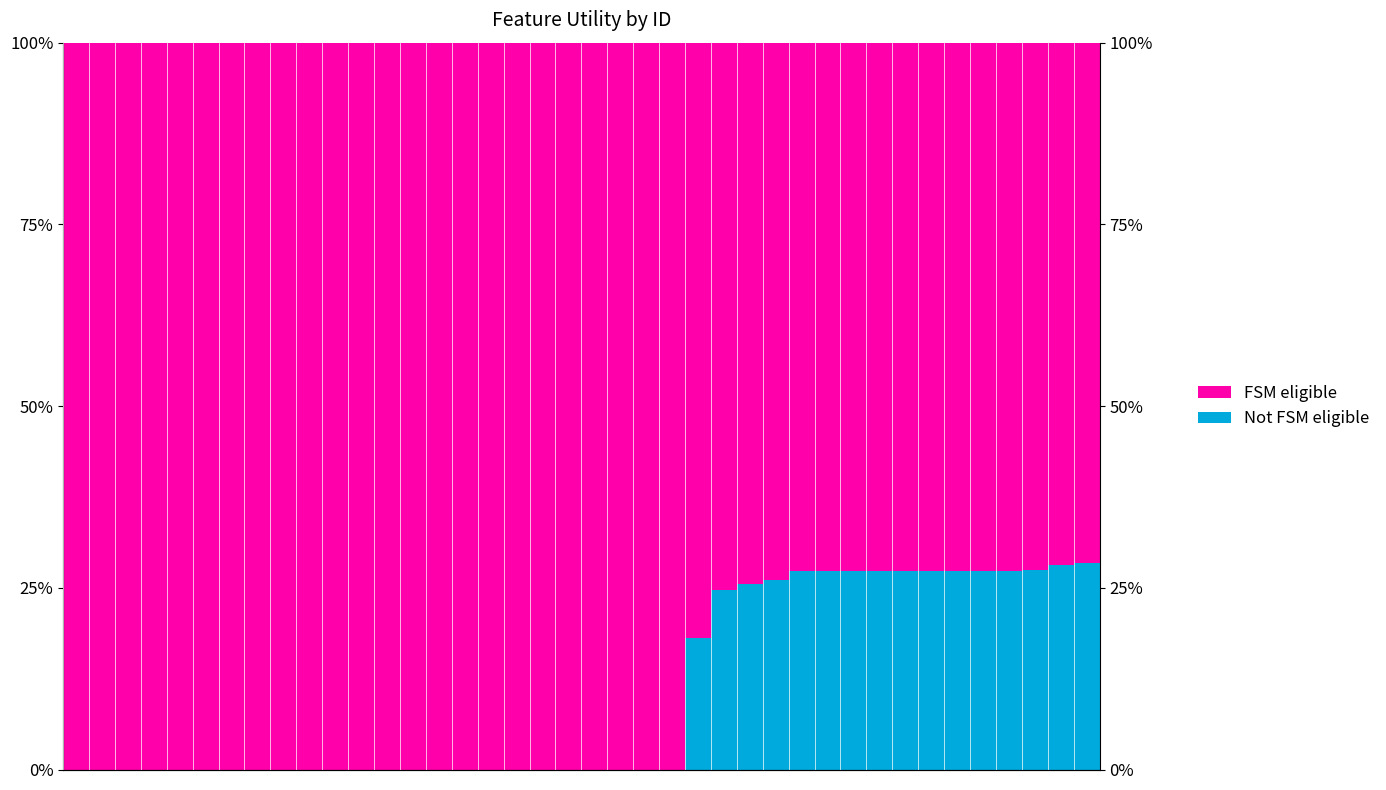

Count the number of data series in this chart.

2